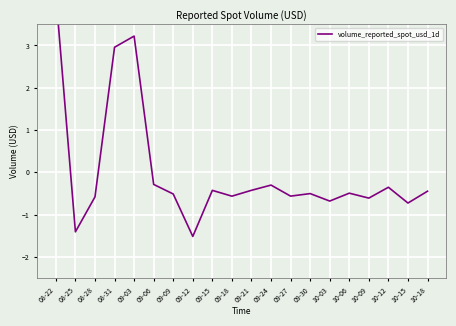

Which label corresponds to the largest value in the chart?

08-22